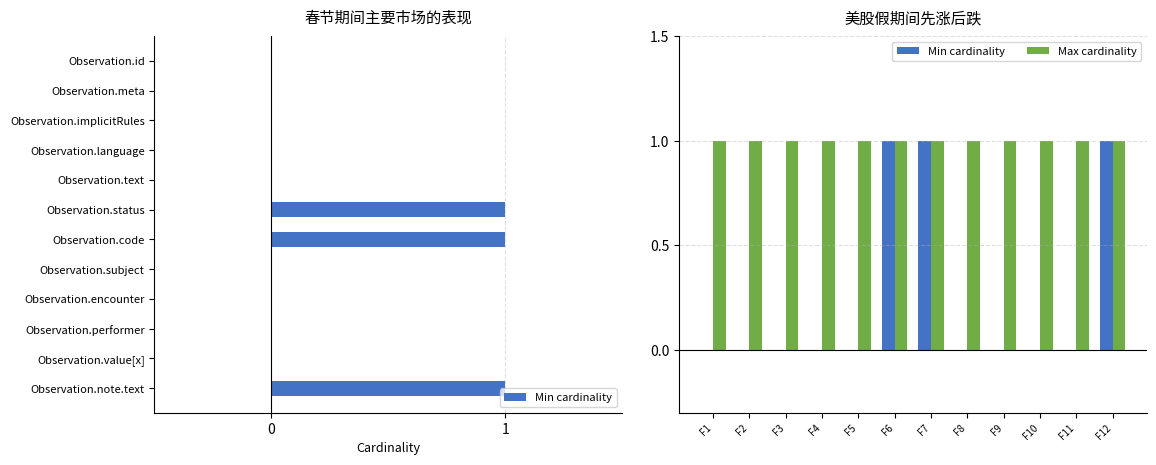

At how many categories does at least one series exceed 0?

12